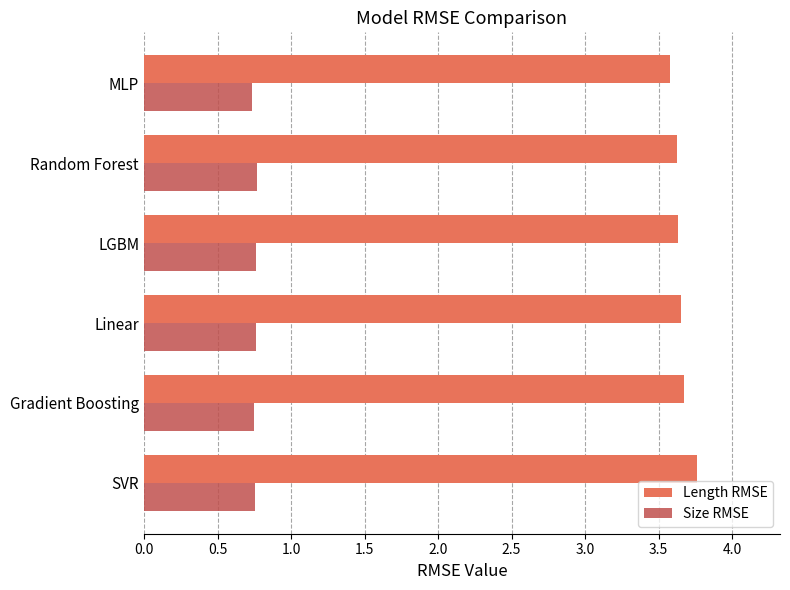

What is the smallest value displayed?

0.7